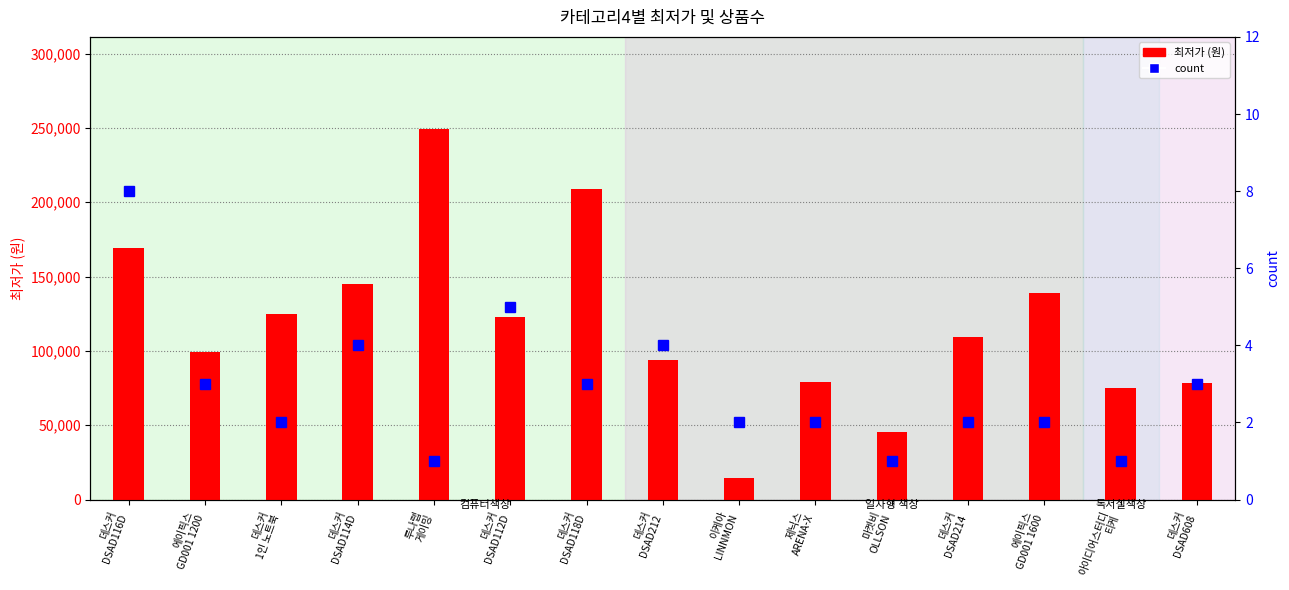

At 에이픽스
GD001 1200, list the series in order from smallest to largest.

count, 최저가